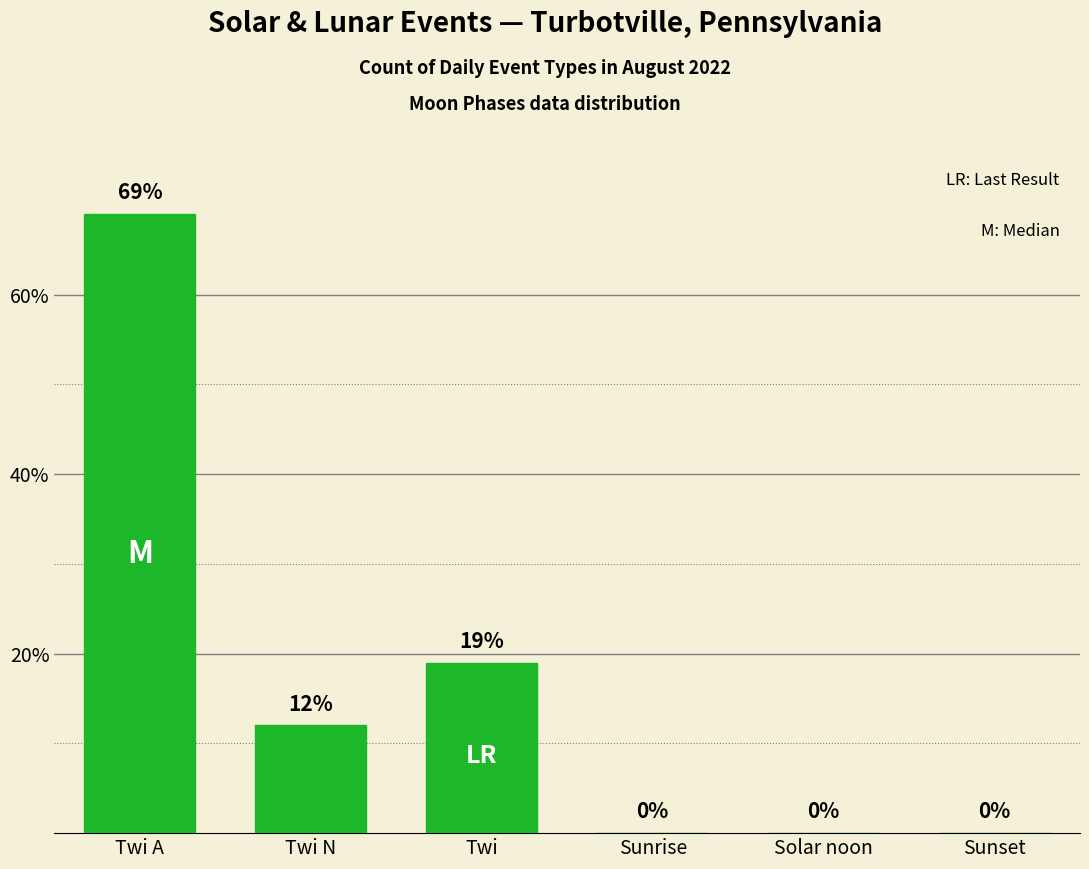

What is the maximum value shown in the chart?

69